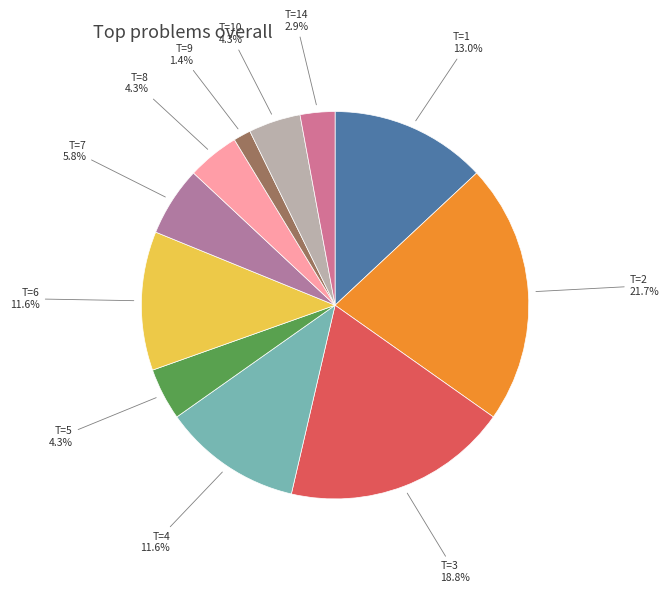

Which slice is the smallest?

T=9